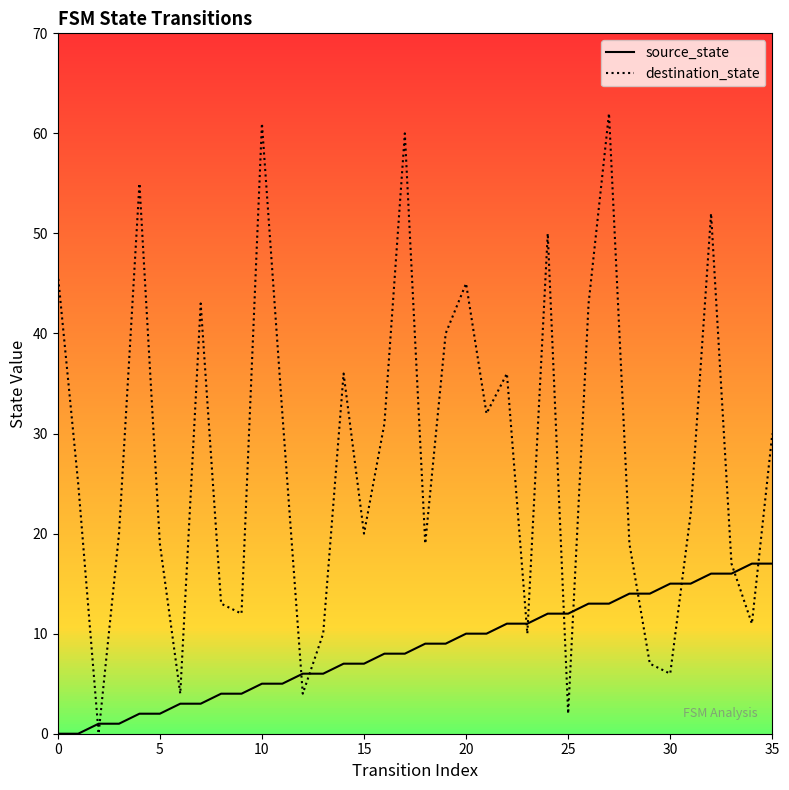

What are all the series names shown in the legend?

source_state, destination_state